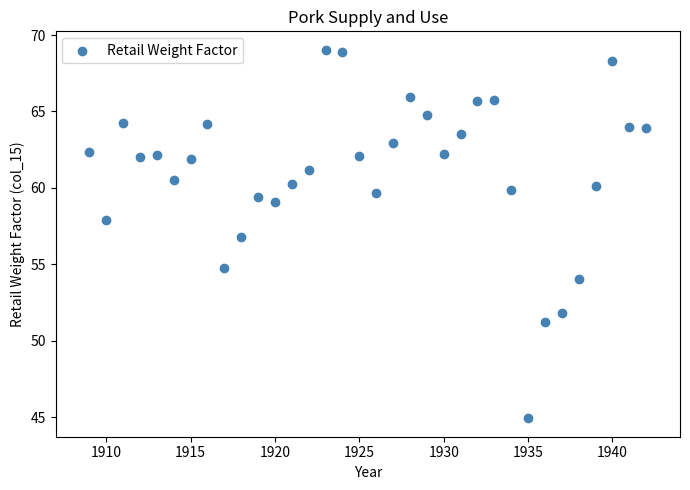

What Y value in the scatter plot is closest to 56?

56.8